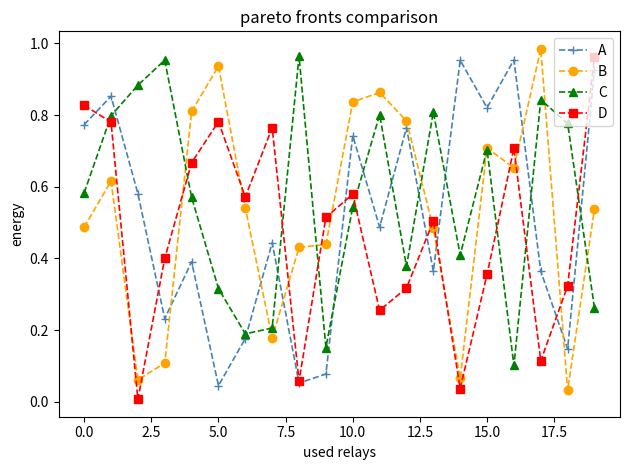

True or false: C has more than 0 interior local peaks.

True